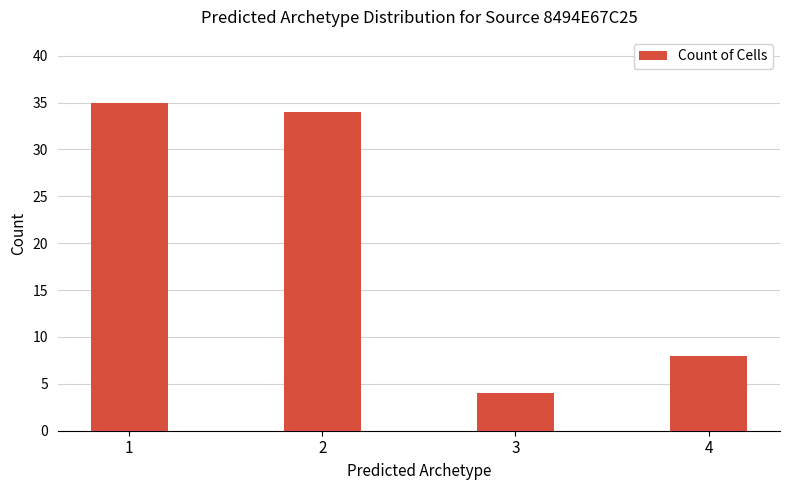

What is the difference between the values at 4 and 2?

26